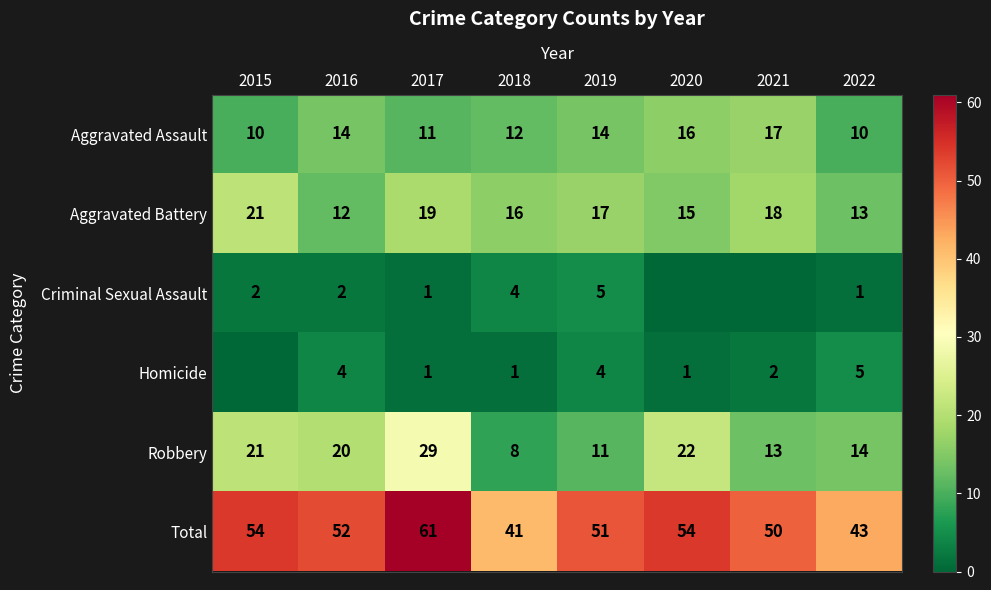

At how many categories does at least one series exceed 13?

8